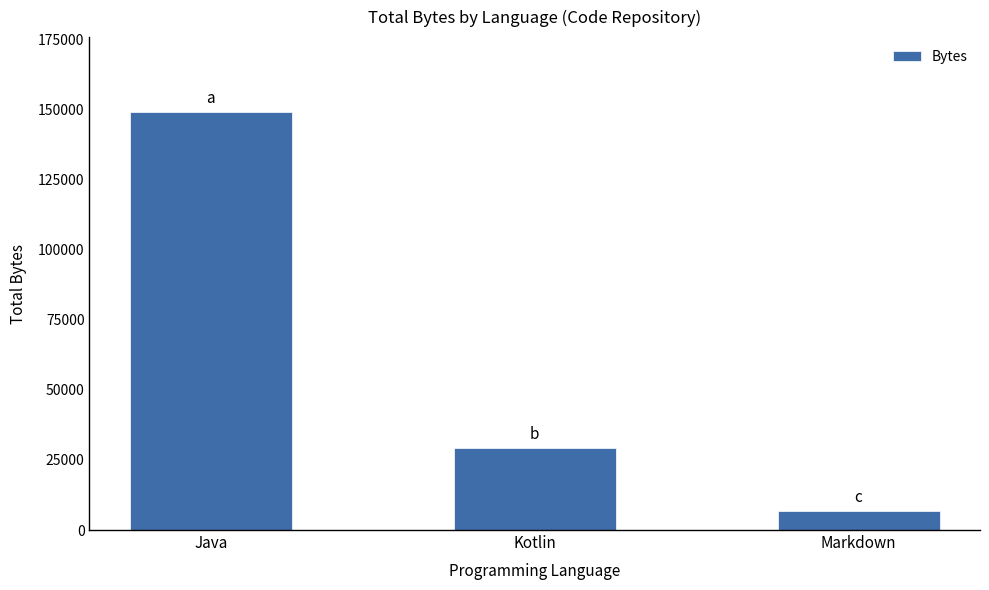

How many values are below 29388?

1